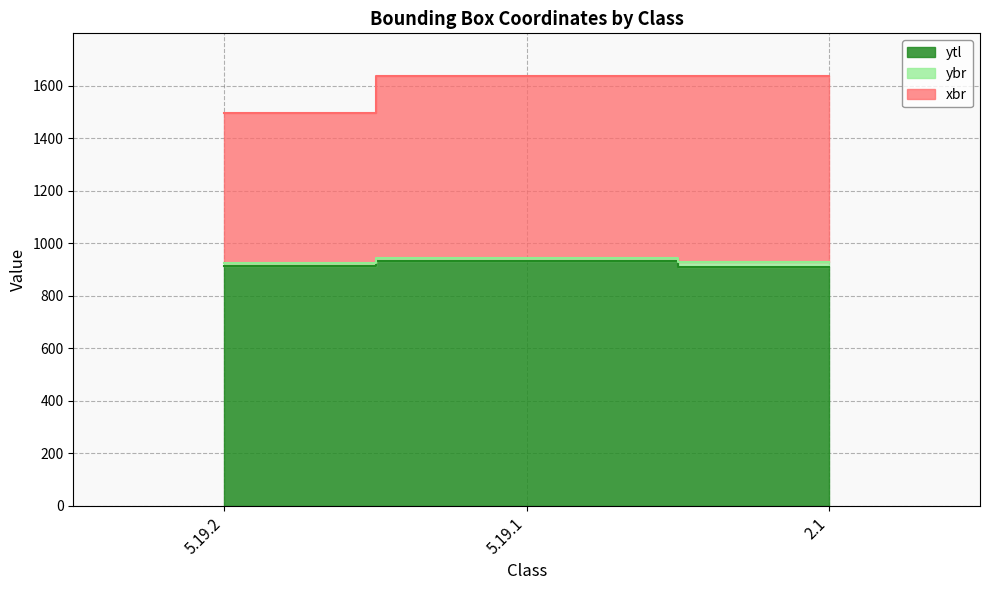

What is the label of the 3rd point from the left?

2.1